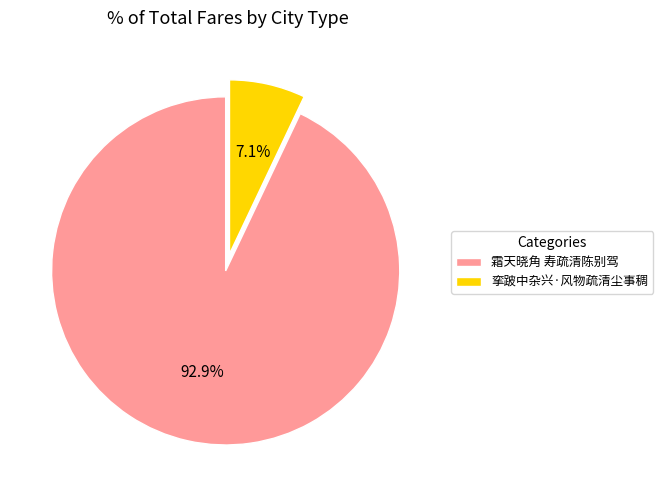

Count the number of slices in the pie.

2